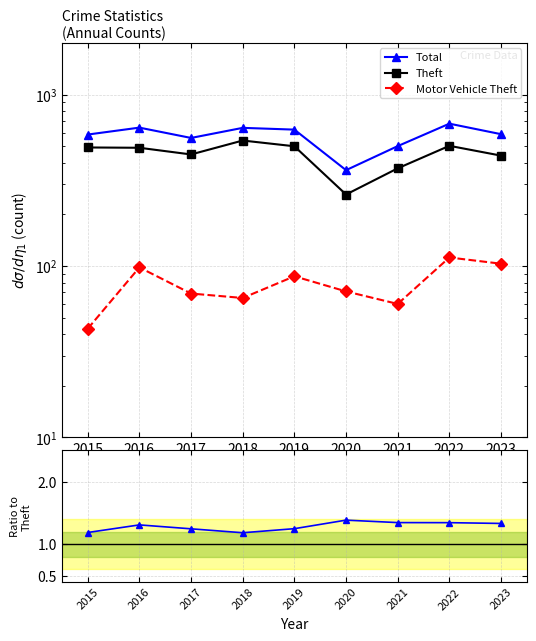

At which category does Theft reach its first local valley?

2017